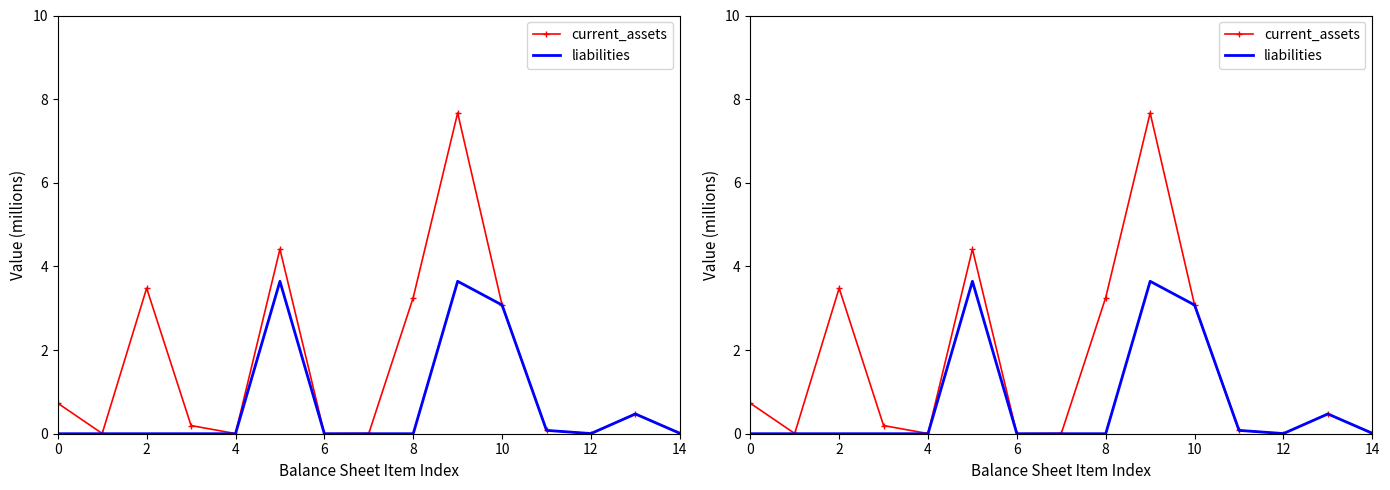

What is the difference between the maximum and minimum values in the current_assets series?

7.7